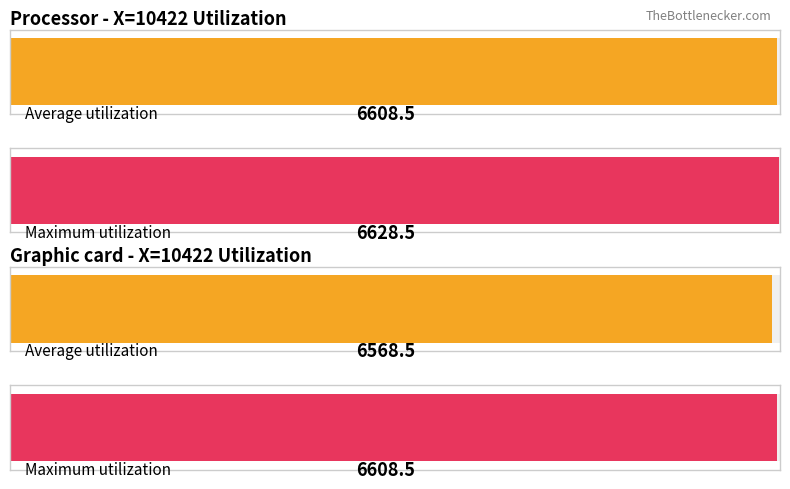

True or false: Average utilization has a value of 2254 at 16.

False